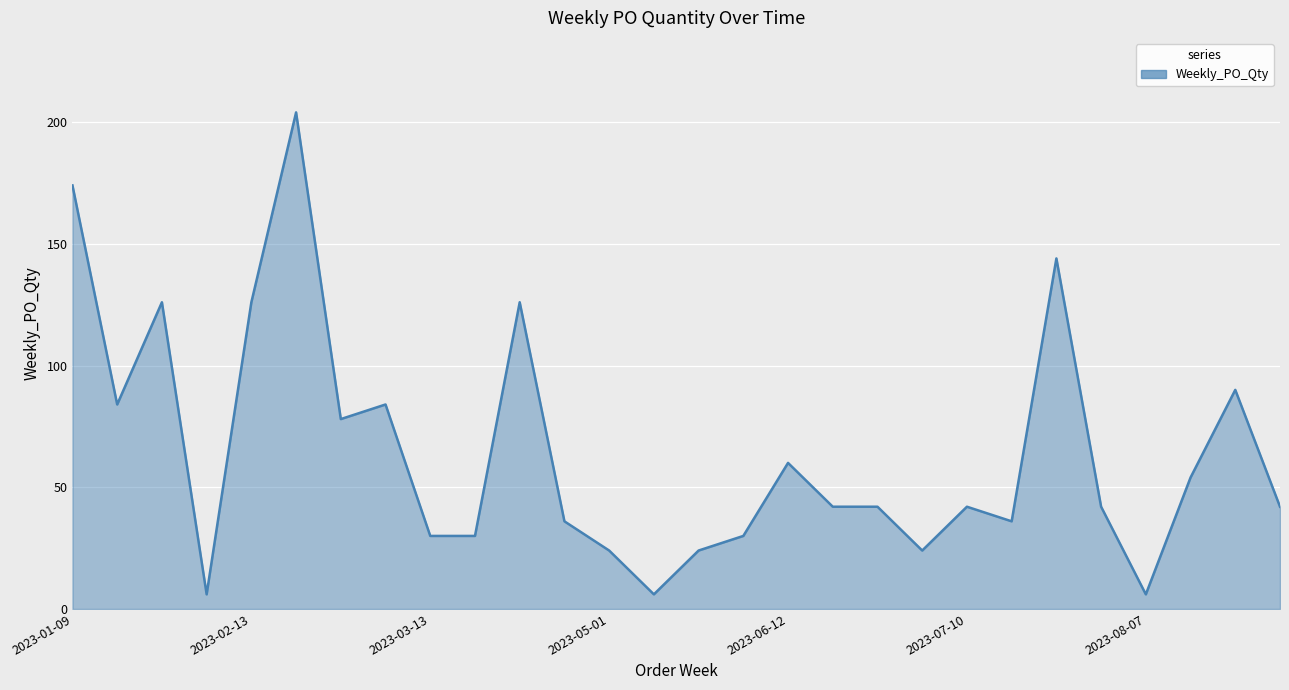

How many lines are shown in the chart?

1